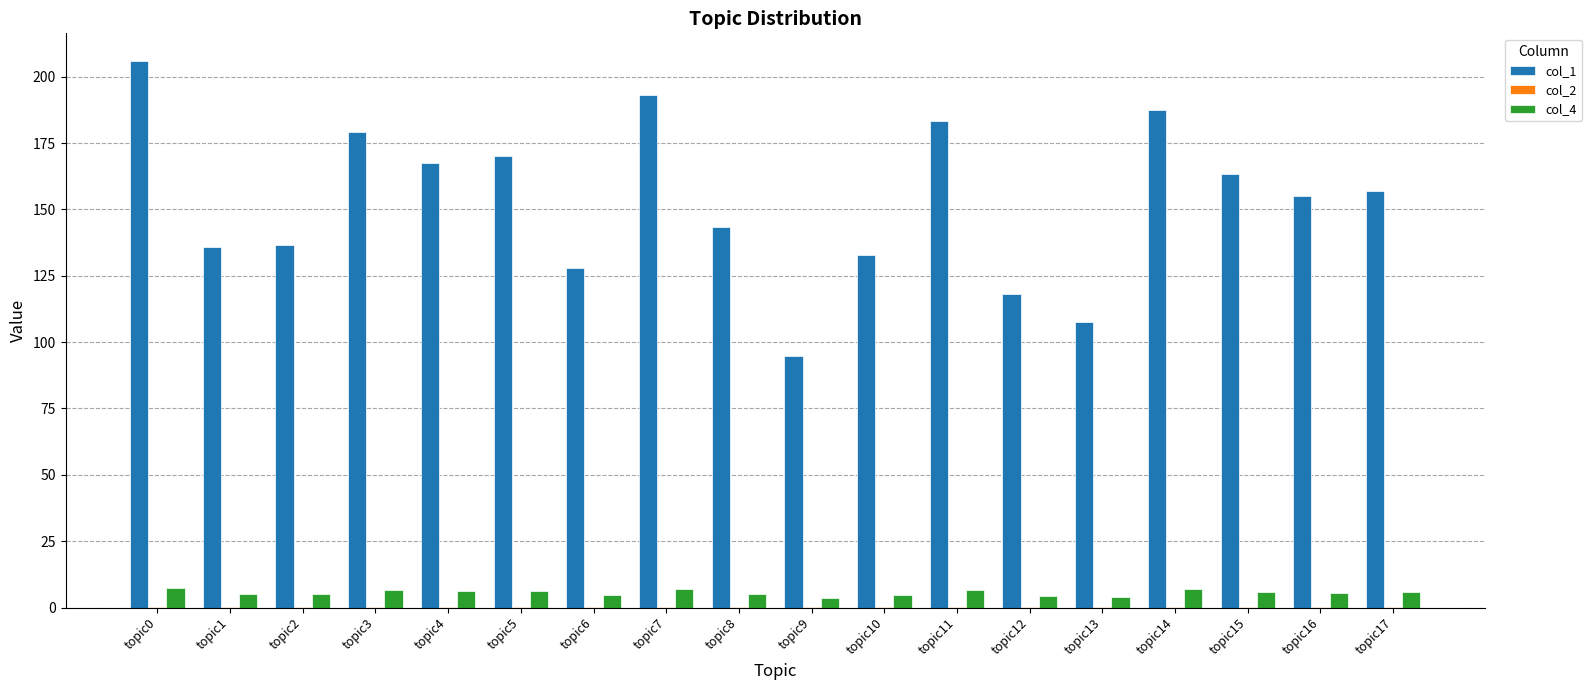

What is the spread (max minus min) of values at topic3?

179.2